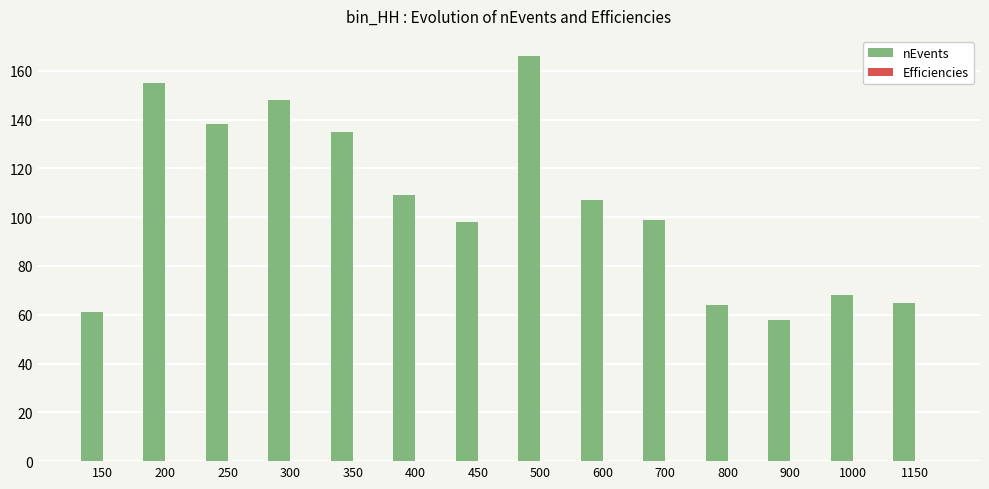

How many data points does each series have?

14